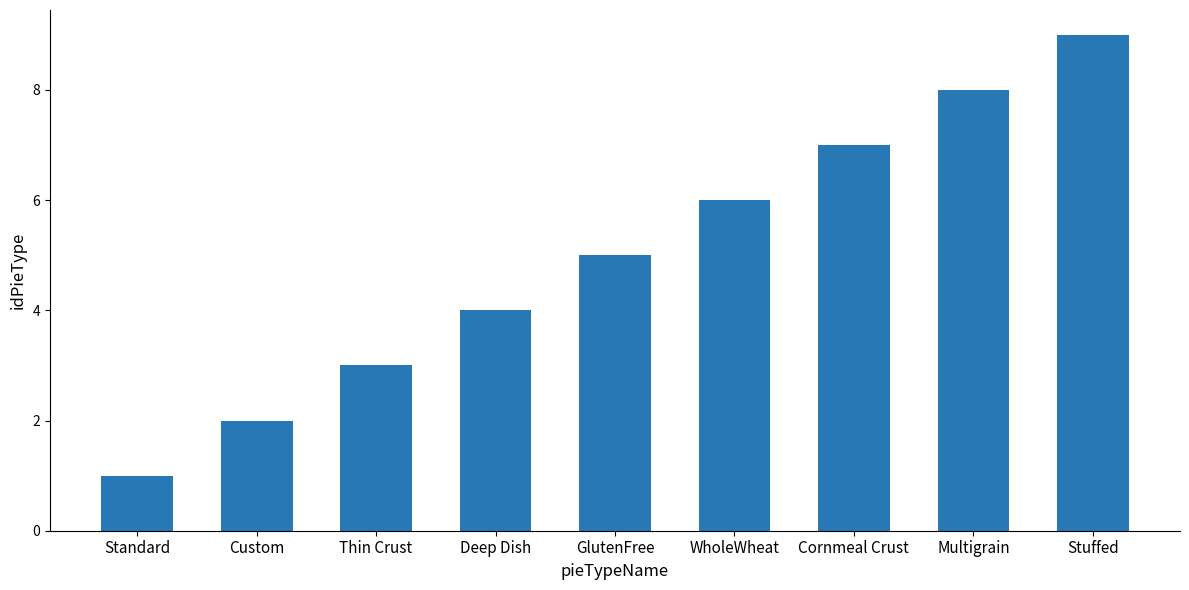

Approximately how many times larger is the value at Stuffed compared to Cornmeal Crust?

1.3